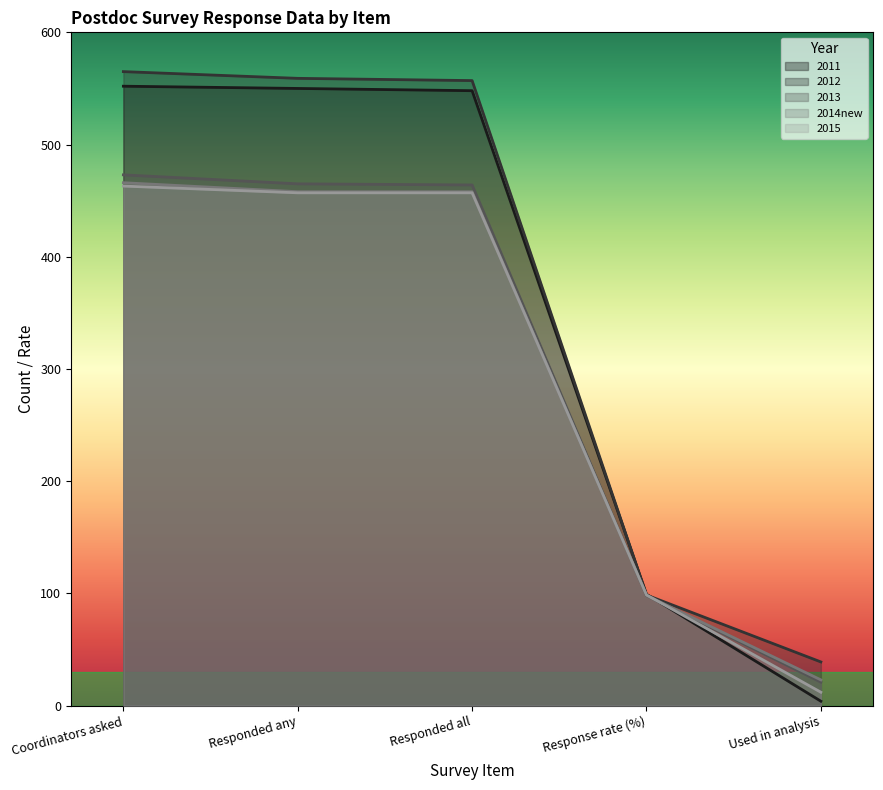

At which label is 2015 closest to 237?

Response rate (%)